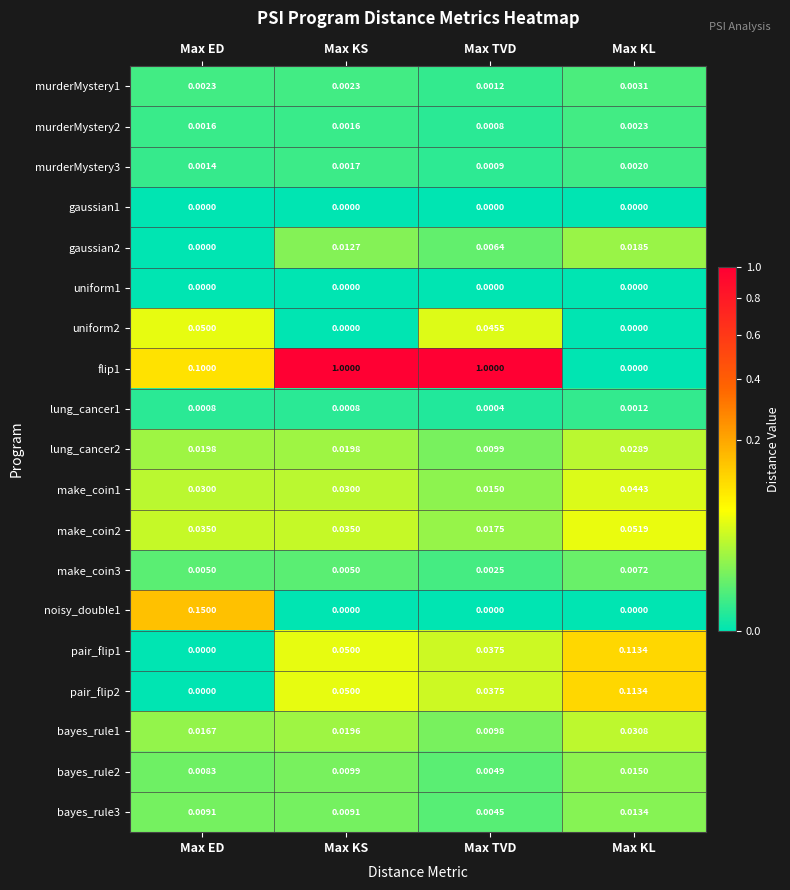

Which series has the largest range (max minus min)?

flip1